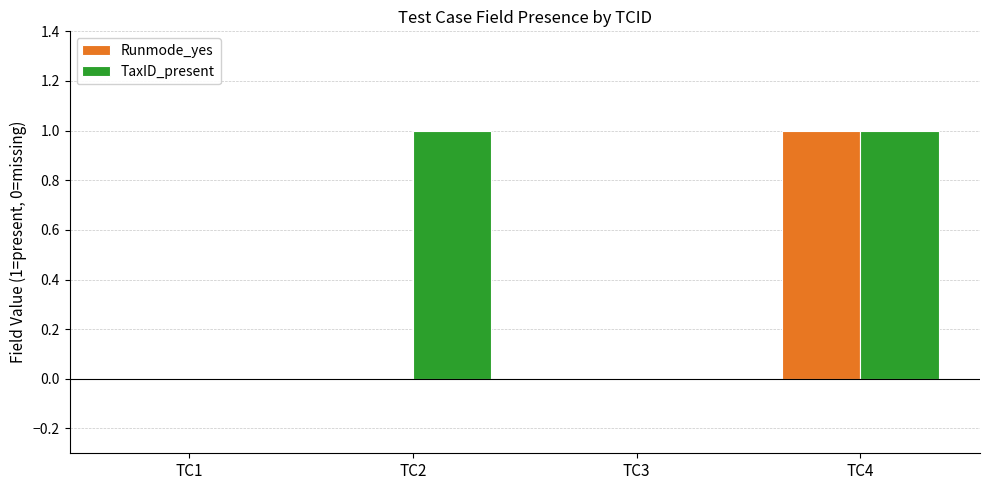

The value of TaxID_present at TC2 is 0. True or false?

False